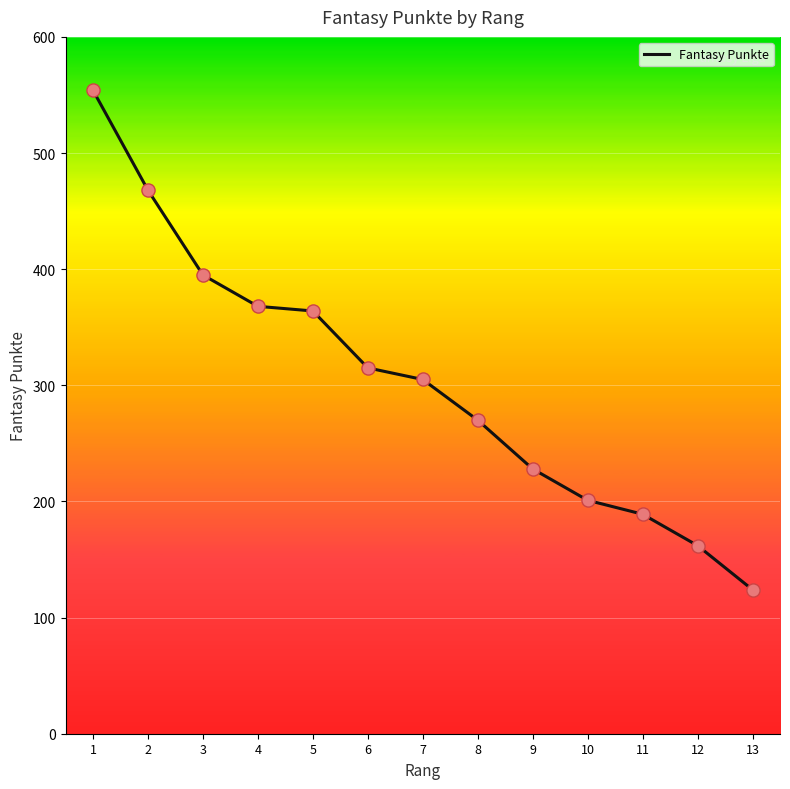

Approximately how many times larger is the value at 4 compared to 9?

1.6